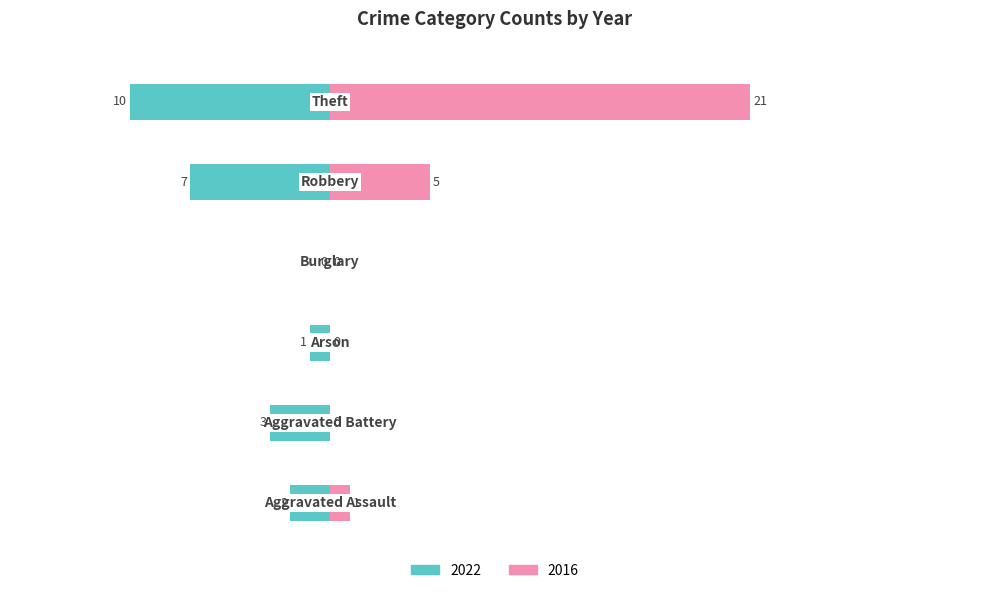

What value does the 2022 series have at Theft, to the nearest 5?

-10